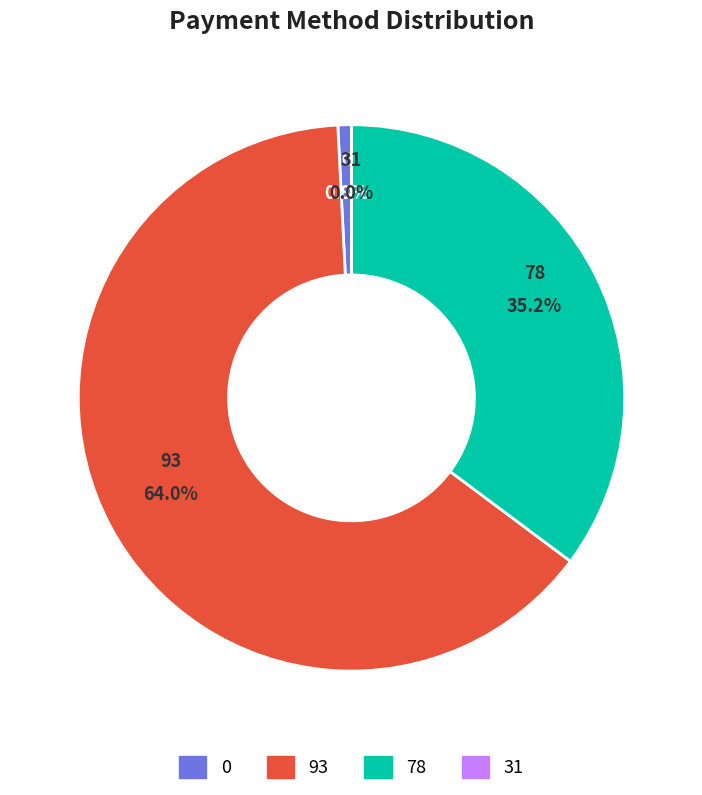

Is it true that 93 is 64% of the pie?

True